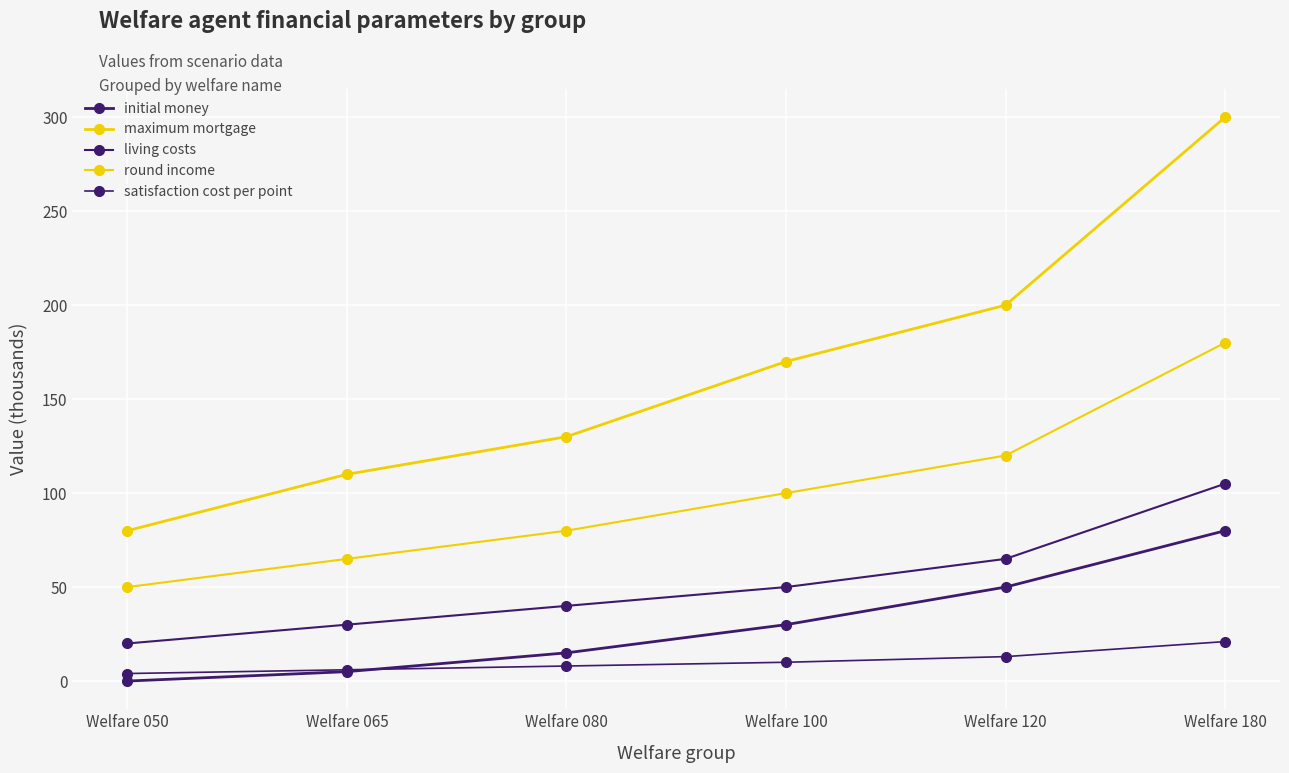

How many data points does each series have?

6